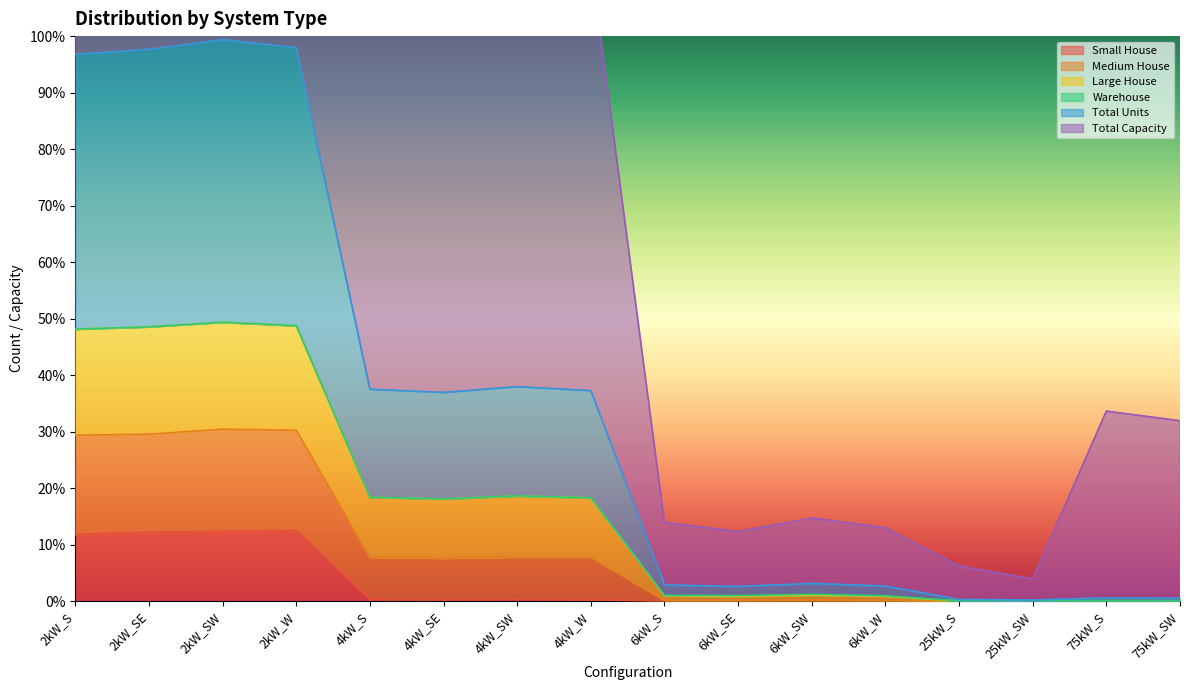

Rank the categories by Large House value from lowest to highest.

25kW_SW, 25kW_S, 6kW_SE, 6kW_W, 6kW_S, 6kW_SW, 75kW_SW, 75kW_S, 4kW_SE, 4kW_W, 4kW_S, 4kW_SW, 2kW_S, 2kW_SE, 2kW_W, 2kW_SW